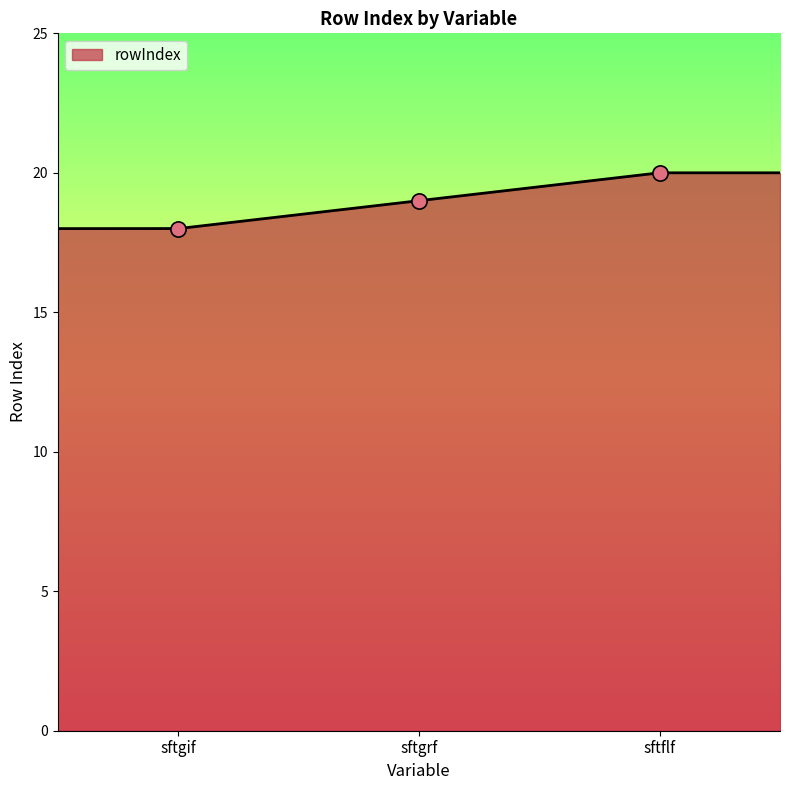

What is the ratio of the value at sftgif to the value at sftgrf?

0.9